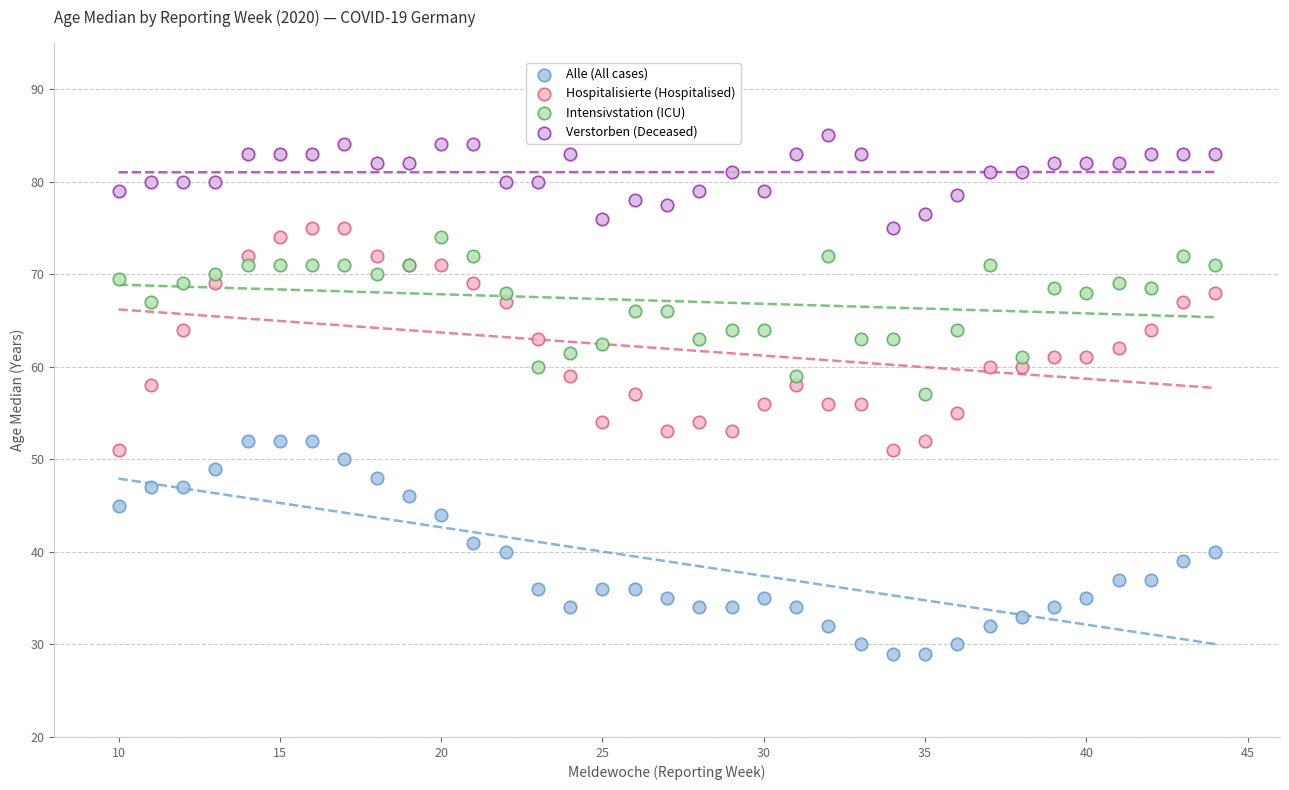

Which series reaches the maximum Y coordinate?

Verstorben (Deceased)